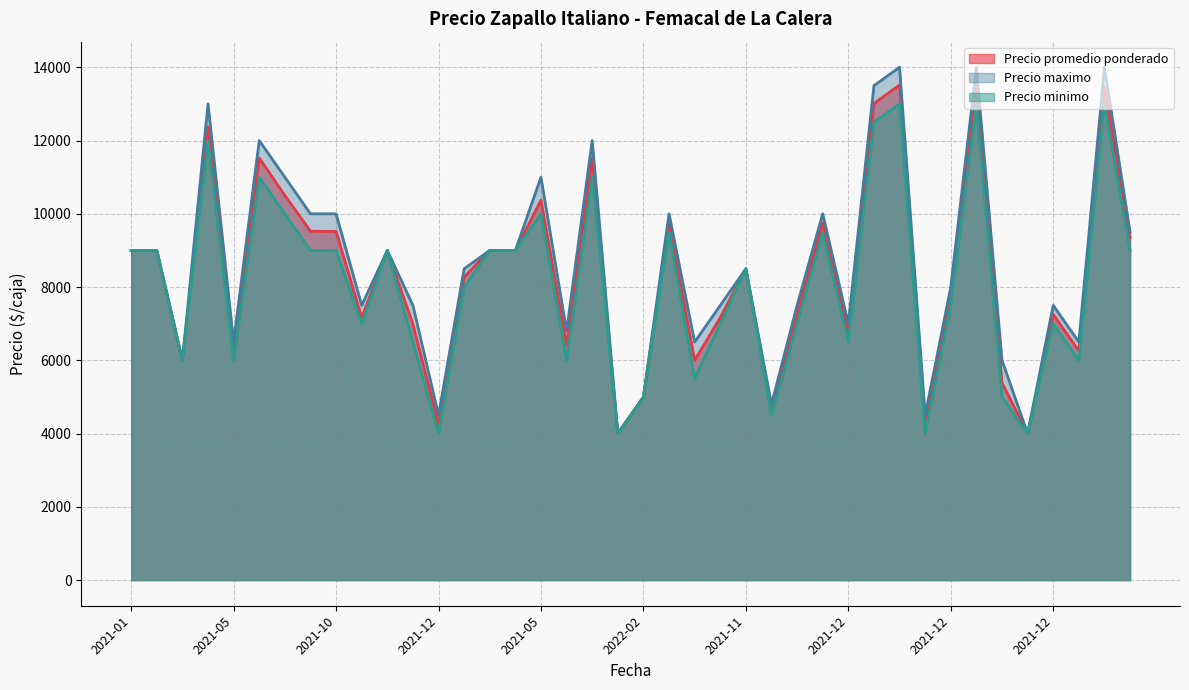

What is the total value across all series at 2021-11?

25500